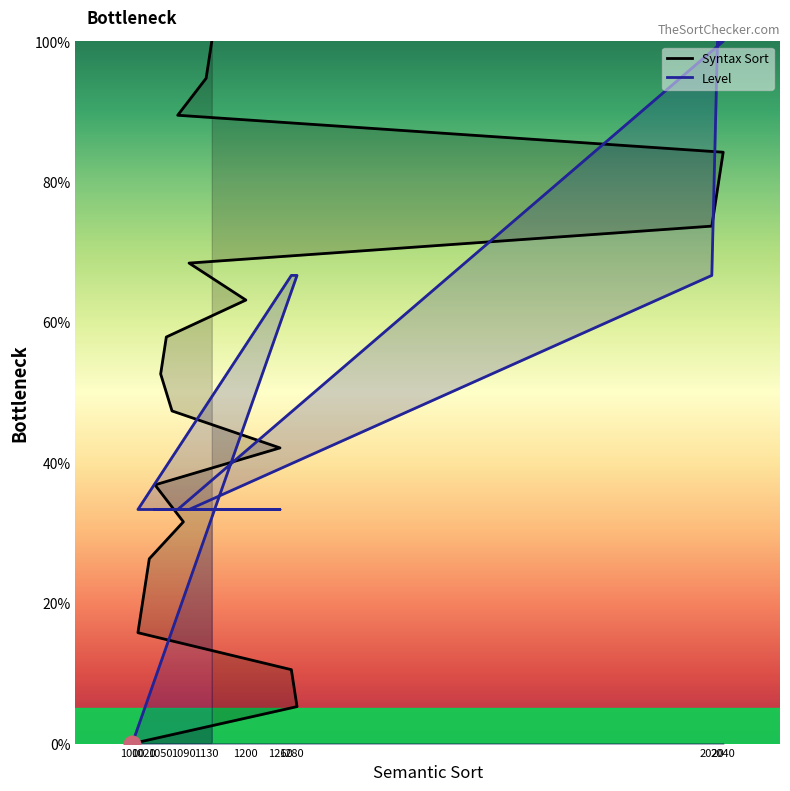

True or false: Level and Syntax Sort cross at least once.

True